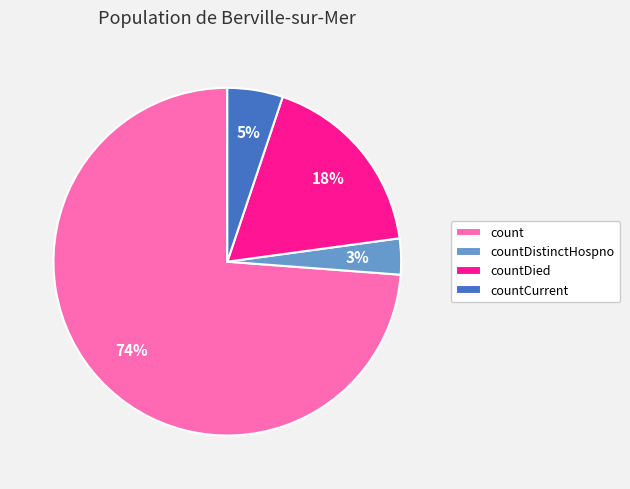

What percentage is the count slice, to the nearest percent?

74%